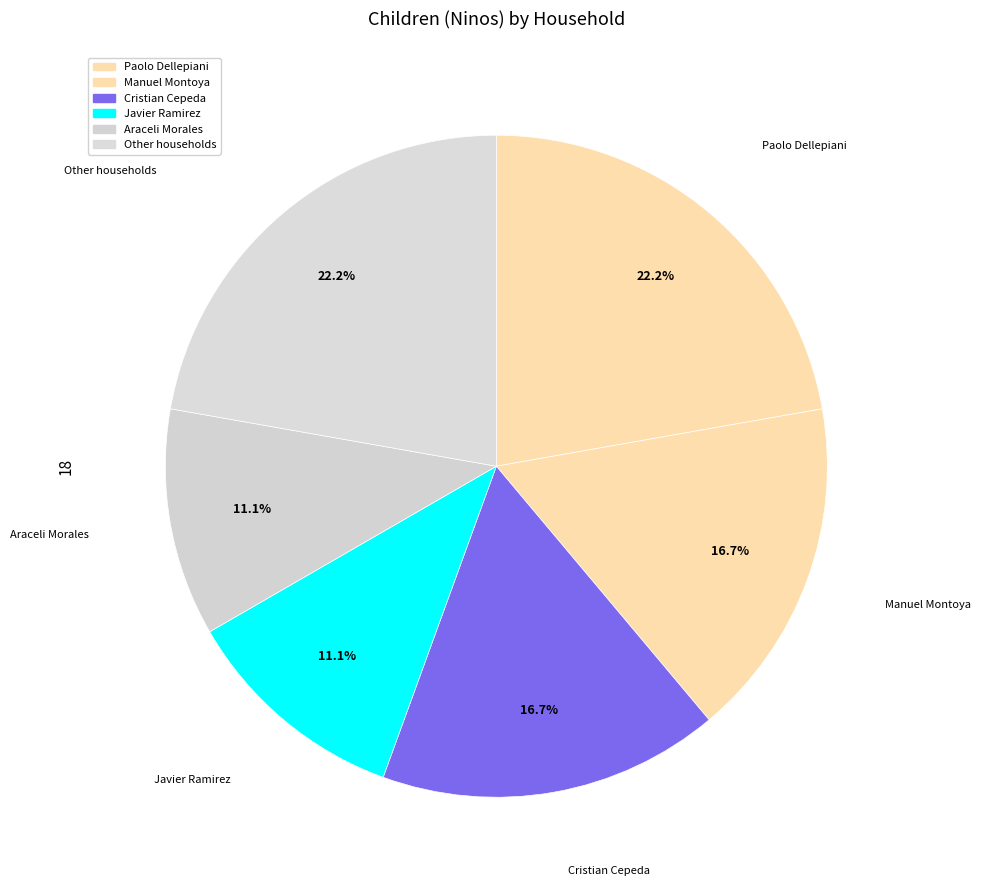

How many slices are in this pie chart?

6